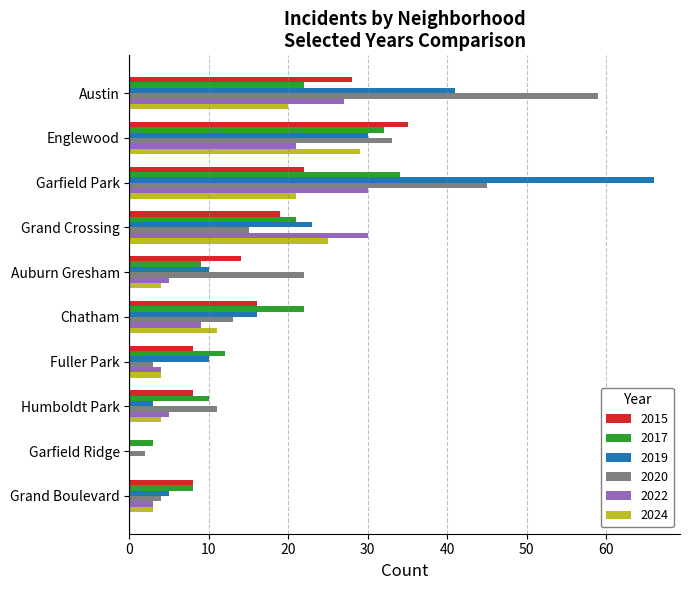

Which category has the highest value across all series?

Garfield Park